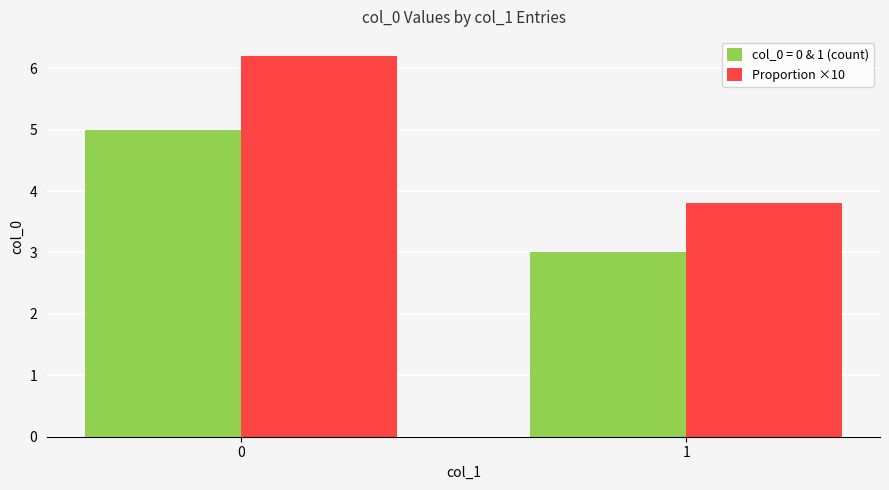

How many distinct data groups are displayed?

2